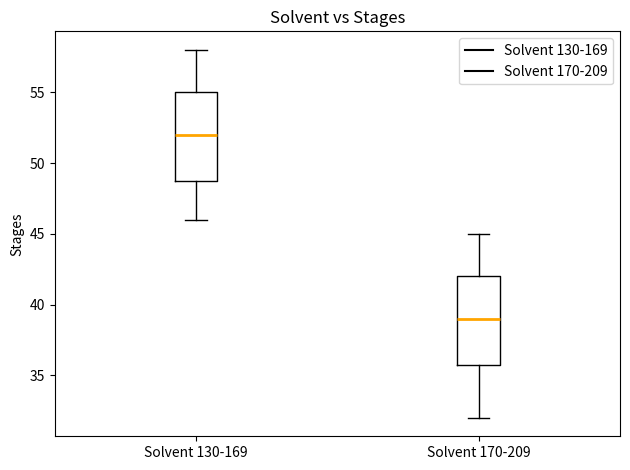

Where is the upper edge of the box for Solvent 170-209 on the y-axis? The values are not printed on the chart, so give them approximately, as read against the axis.

42